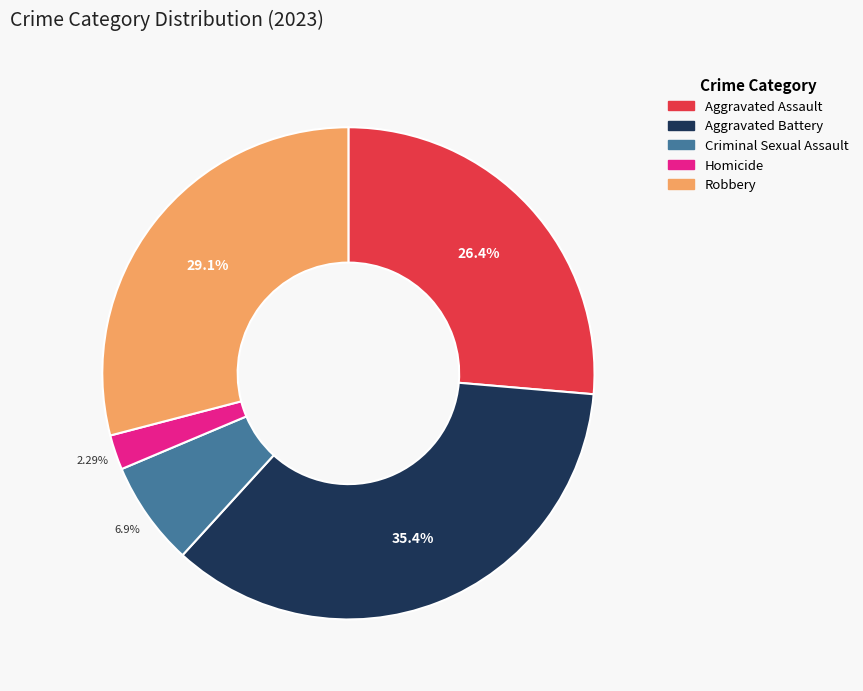

Is Aggravated Assault the majority of the pie?

No